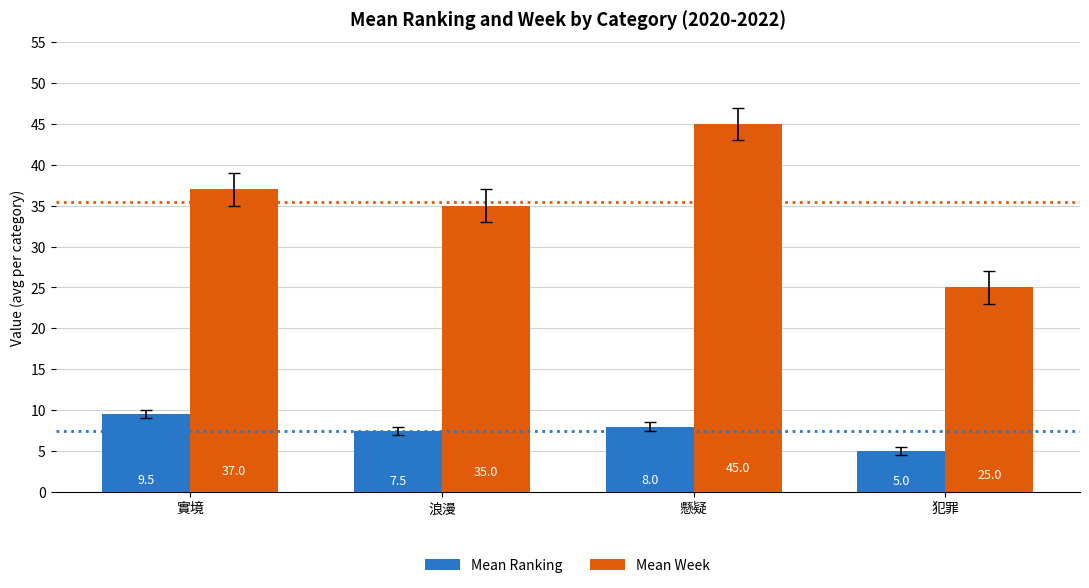

What is the average value of the Mean Ranking series?

7.5